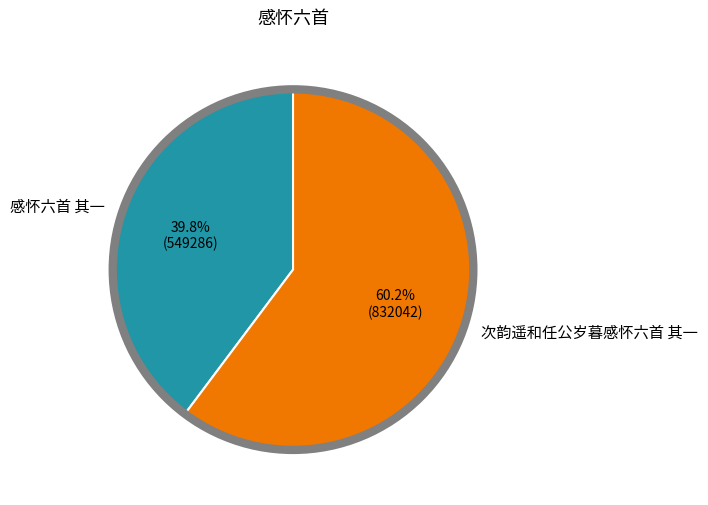

Which slice represents more than half of the pie?

次韵遥和任公岁暮感怀六首 其一